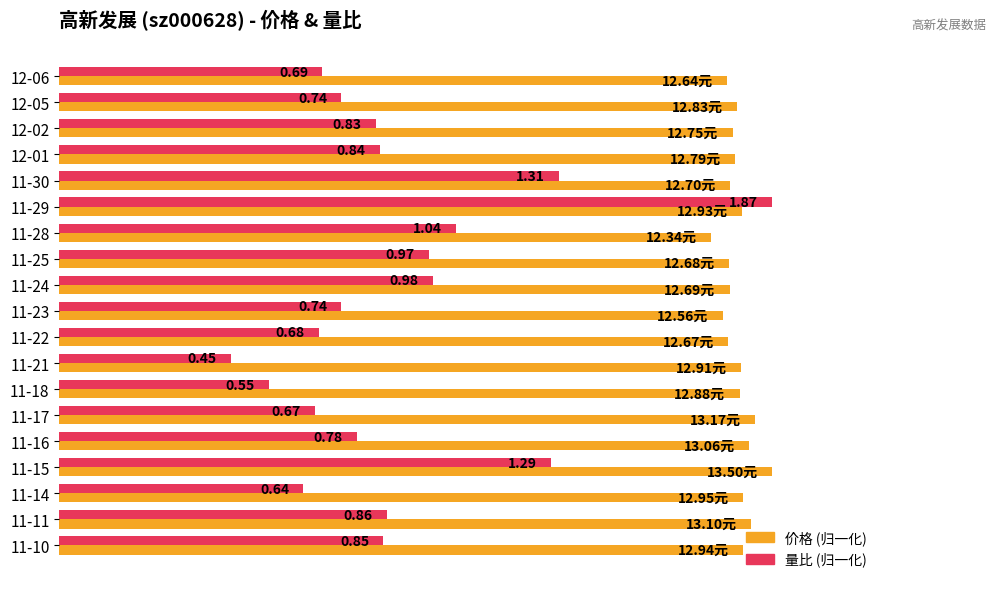

What is the smallest value displayed?

0.2